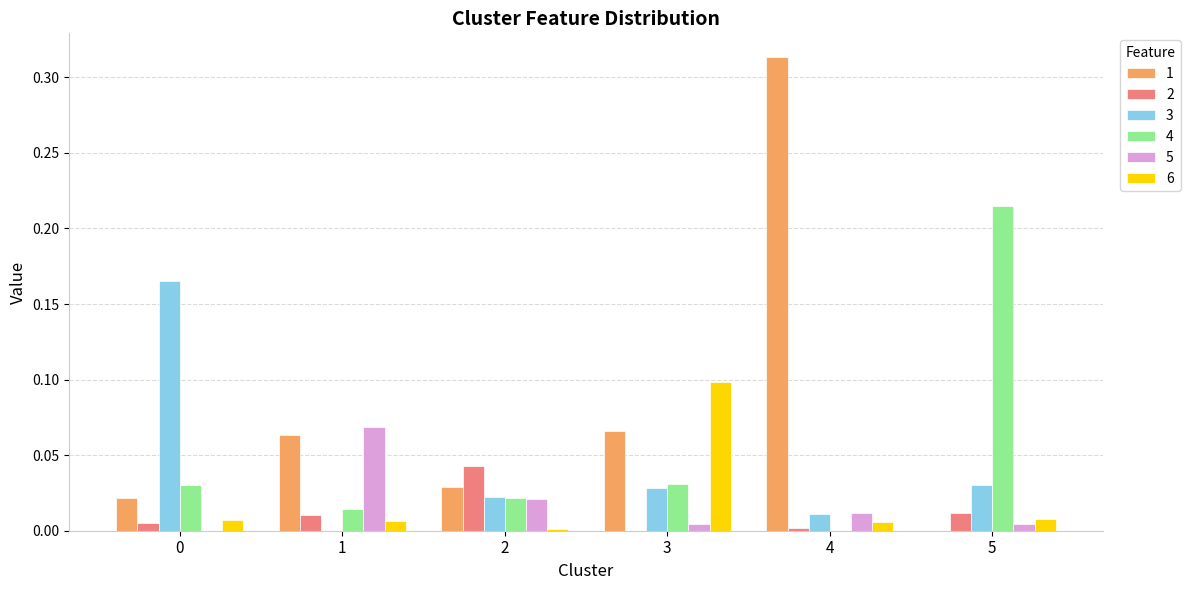

What are all the series names shown in the legend?

1, 2, 3, 4, 5, 6